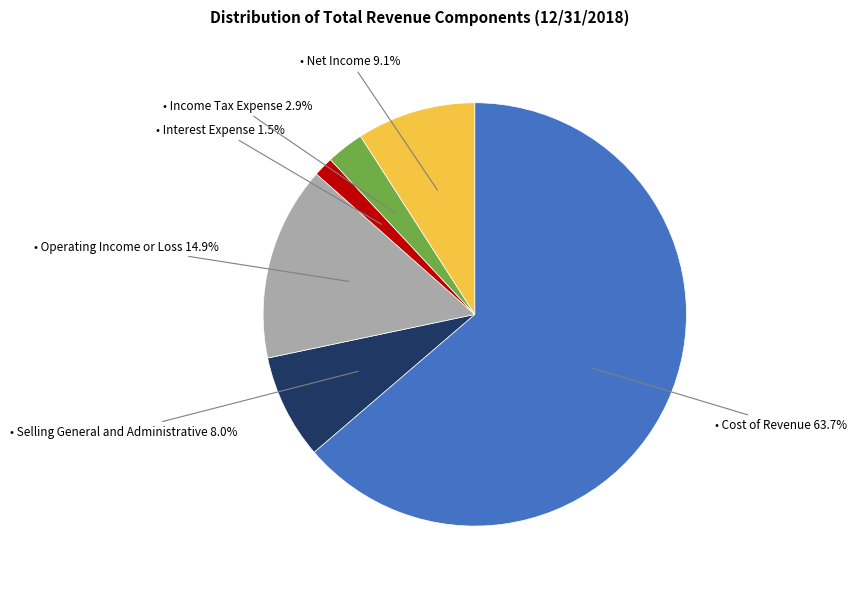

Does any single category account for the majority?

Yes